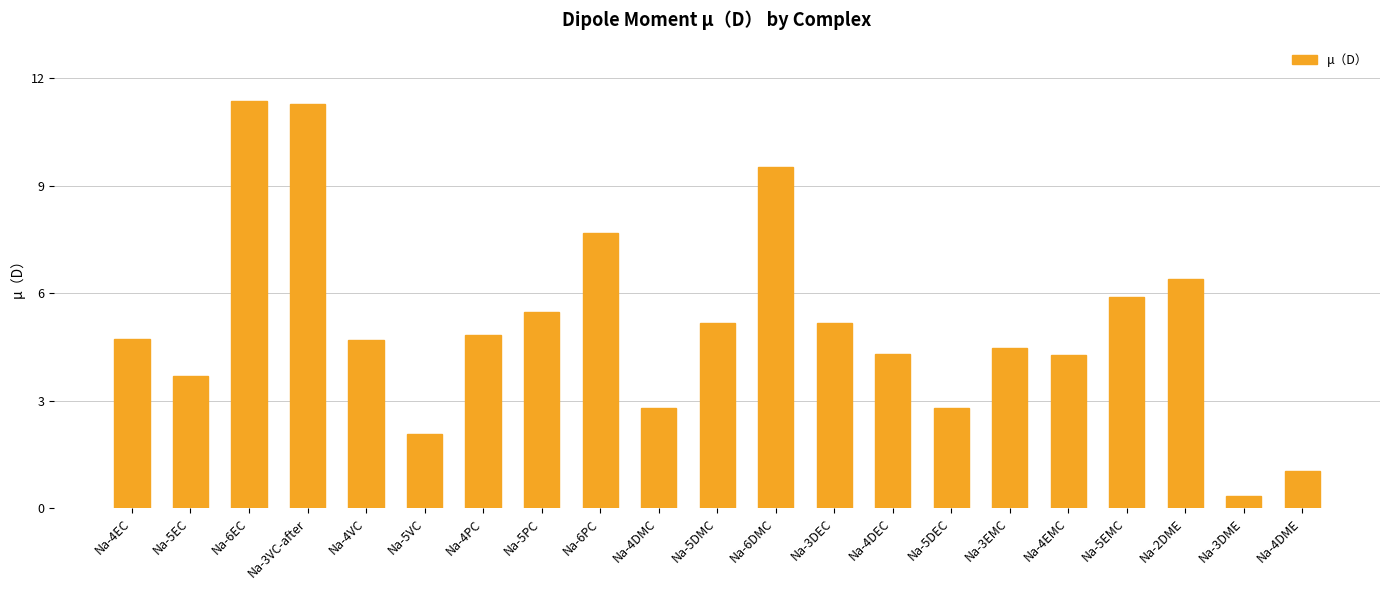

What is the greatest value displayed?

11.4